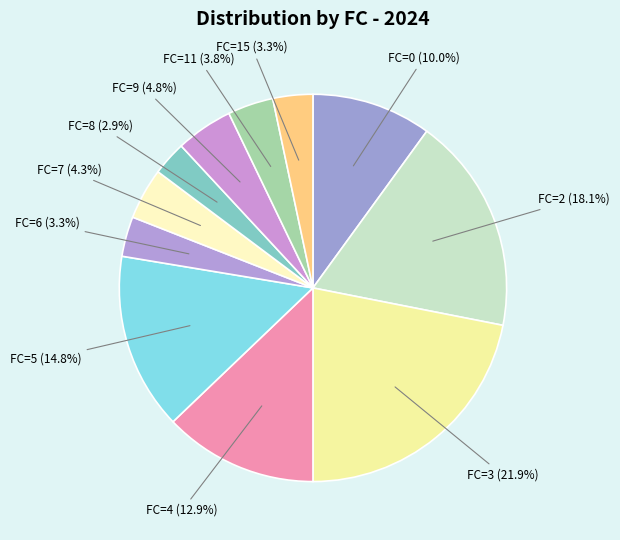

Which slice is the largest?

FC=3